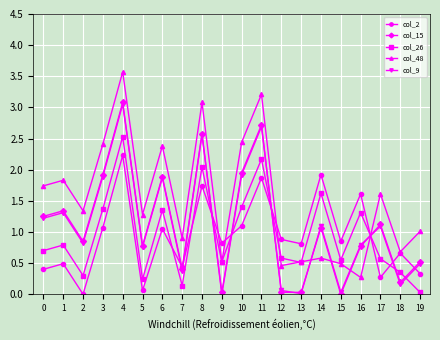

What is the difference between the highest and lowest values at 2?

1.3